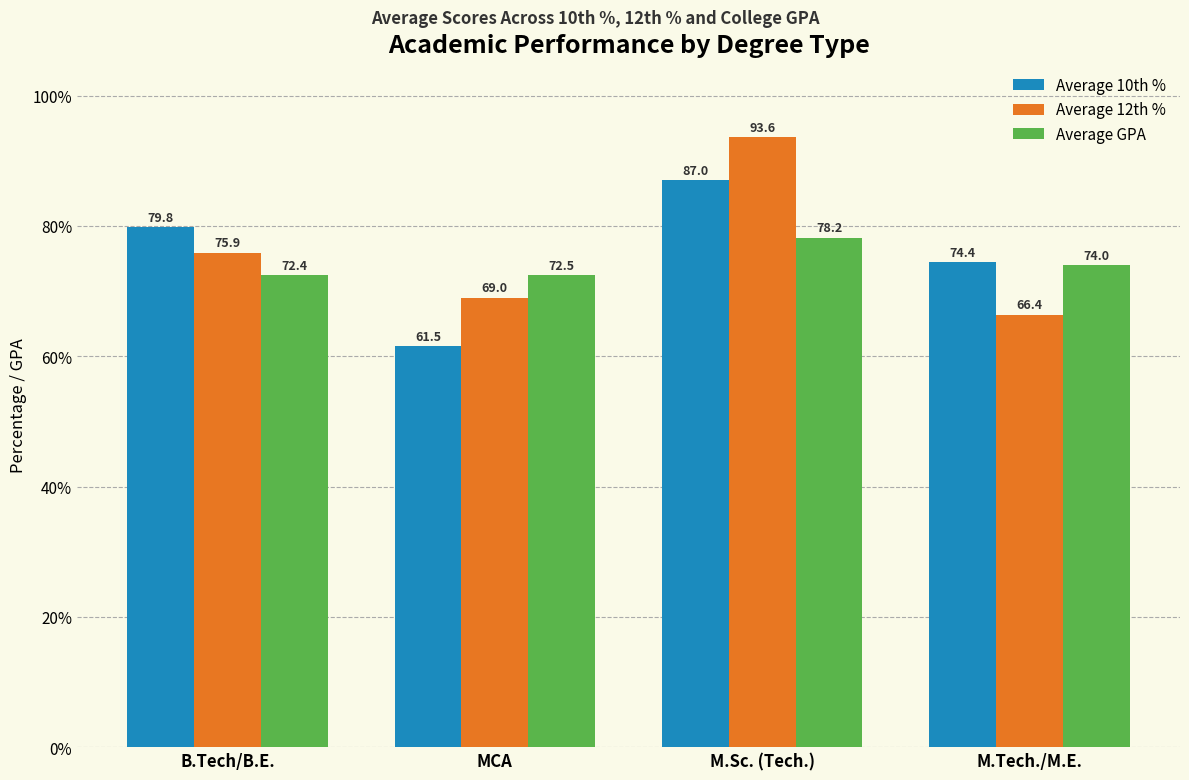

At which label is Average 12th % closest to 80?

B.Tech/B.E.